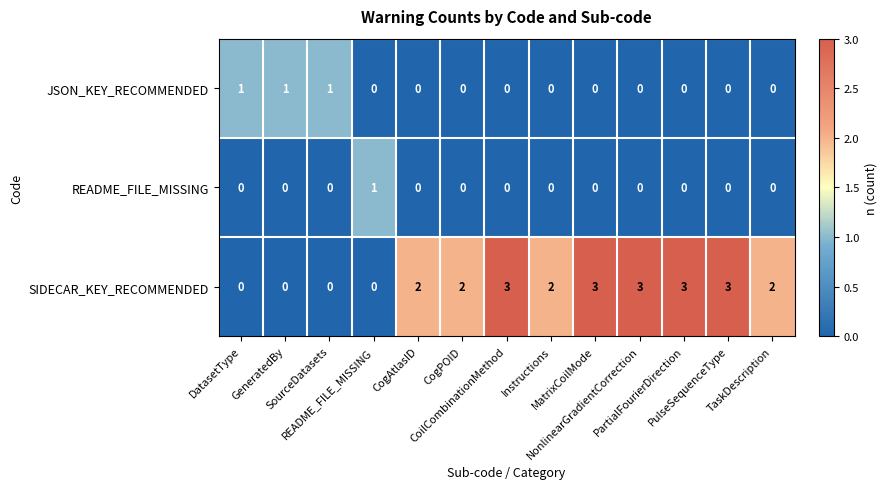

Which series has the largest total across all categories?

SIDECAR_KEY_RECOMMENDED